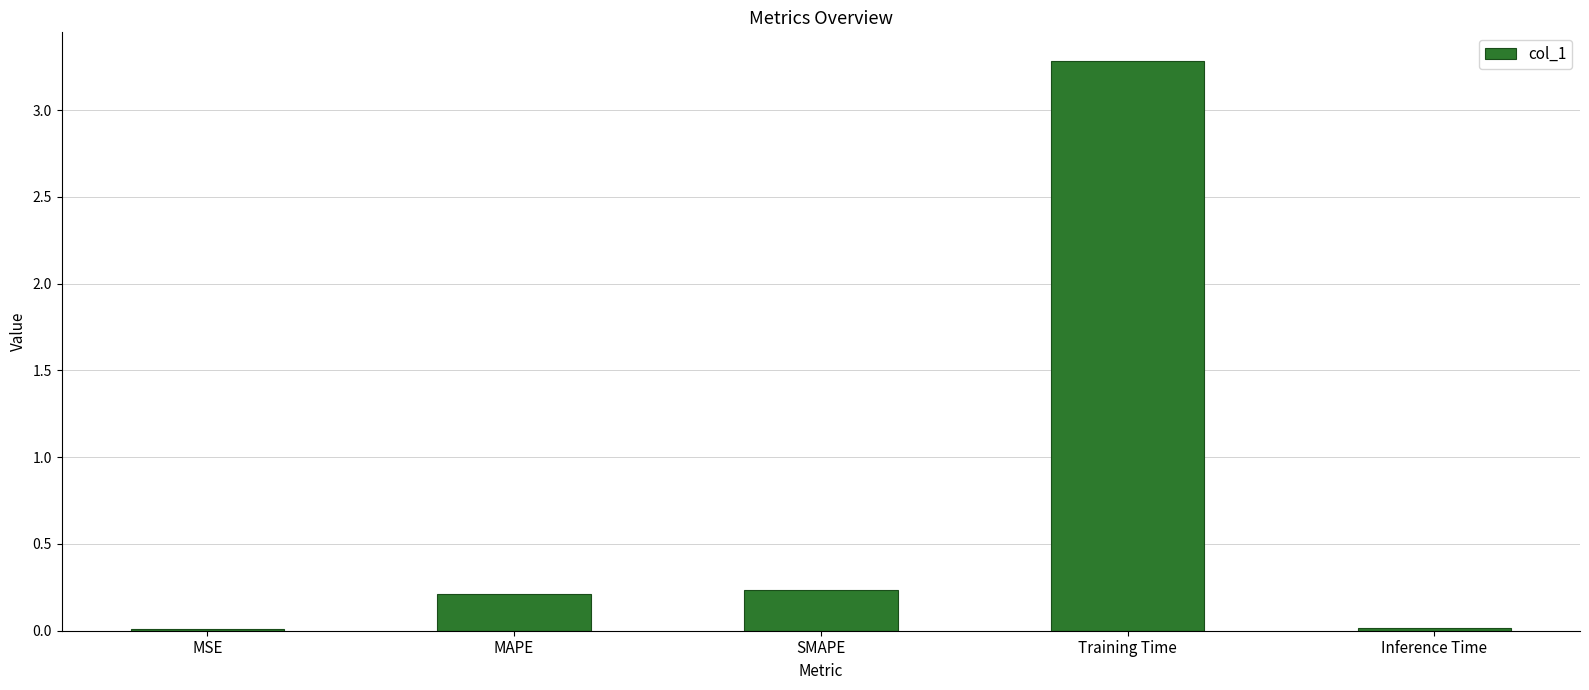

What is the difference between the values at Training Time and MAPE?

3.1